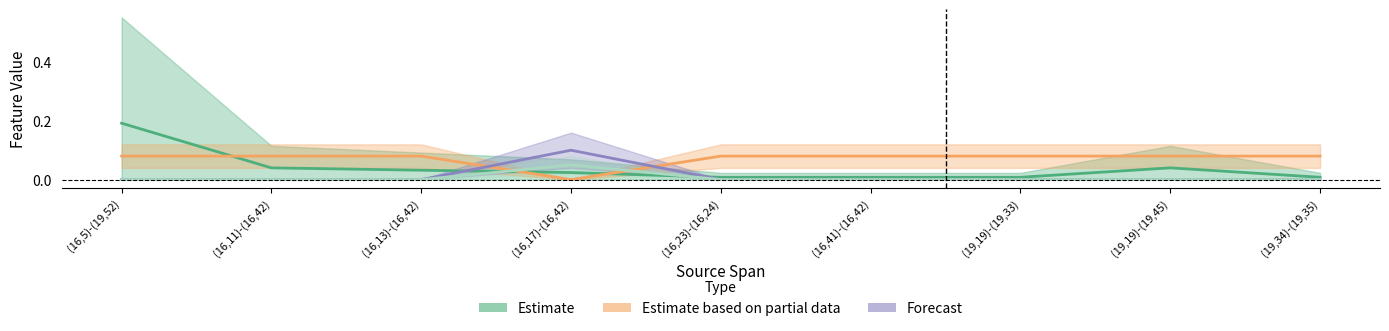

What is the spread (max minus min) of values at (16,17)-(16,42)?

0.1